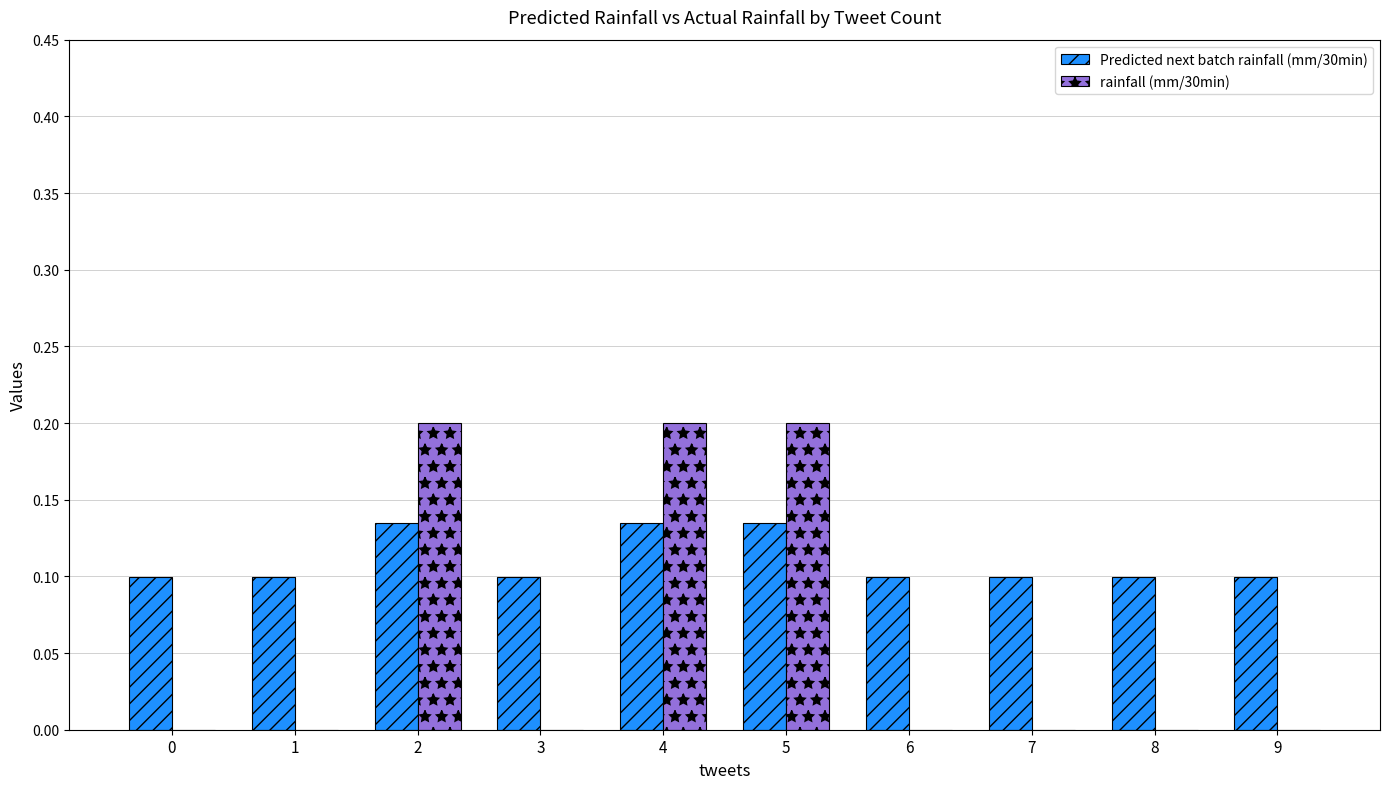

True or false: rainfall (mm/30min) has a value of 0.0 at 7.

True